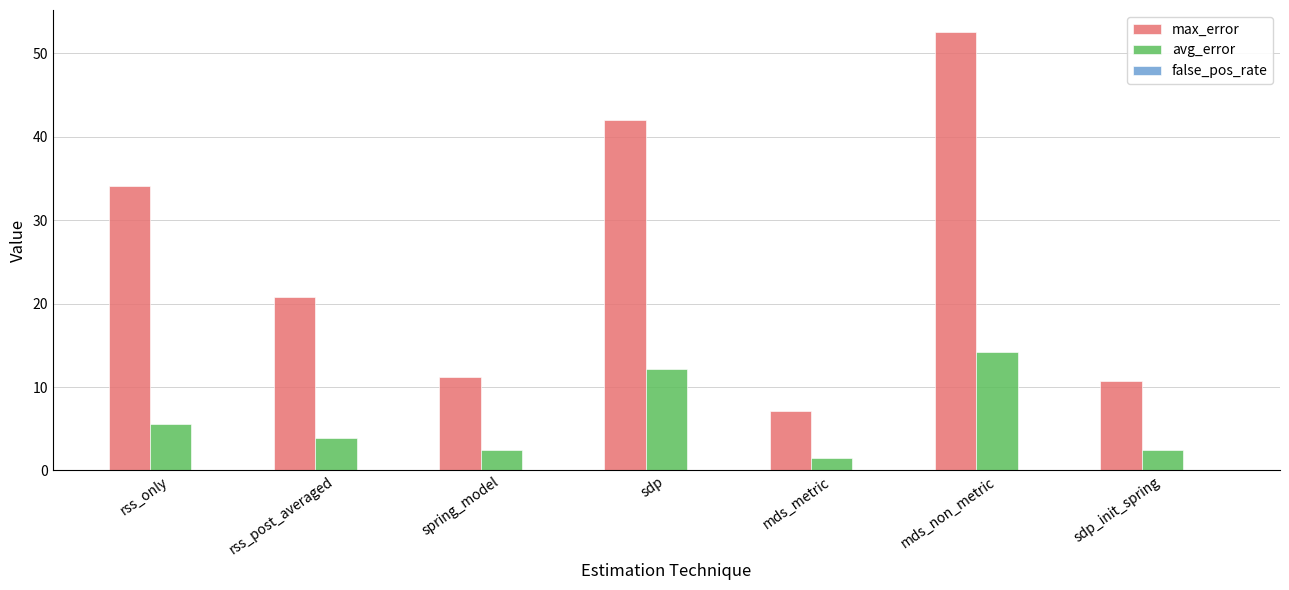

The value of max_error at mds_non_metric is 52.5. True or false?

True